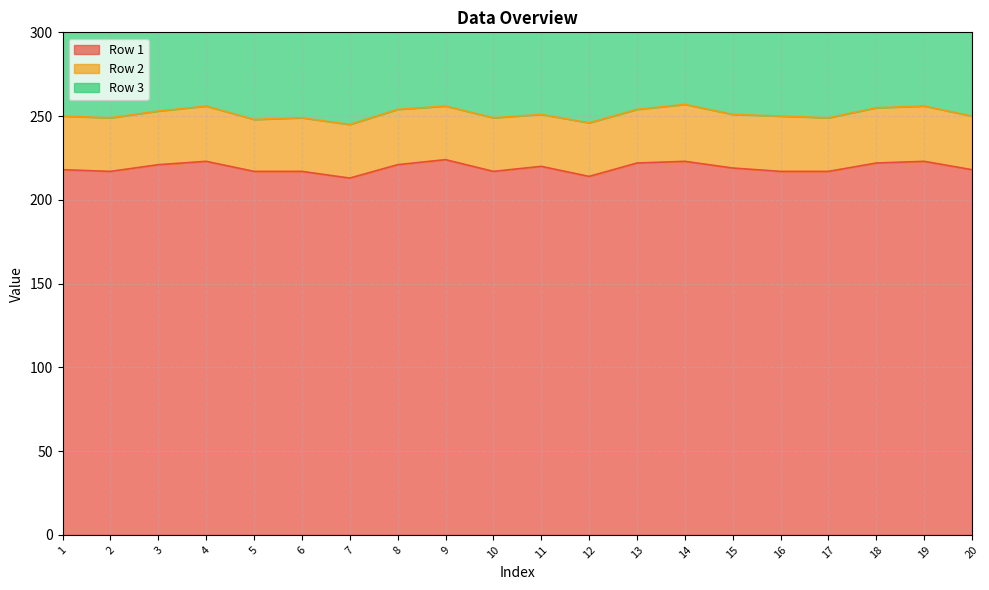

At which label does Row 1 first exceed 219?

3